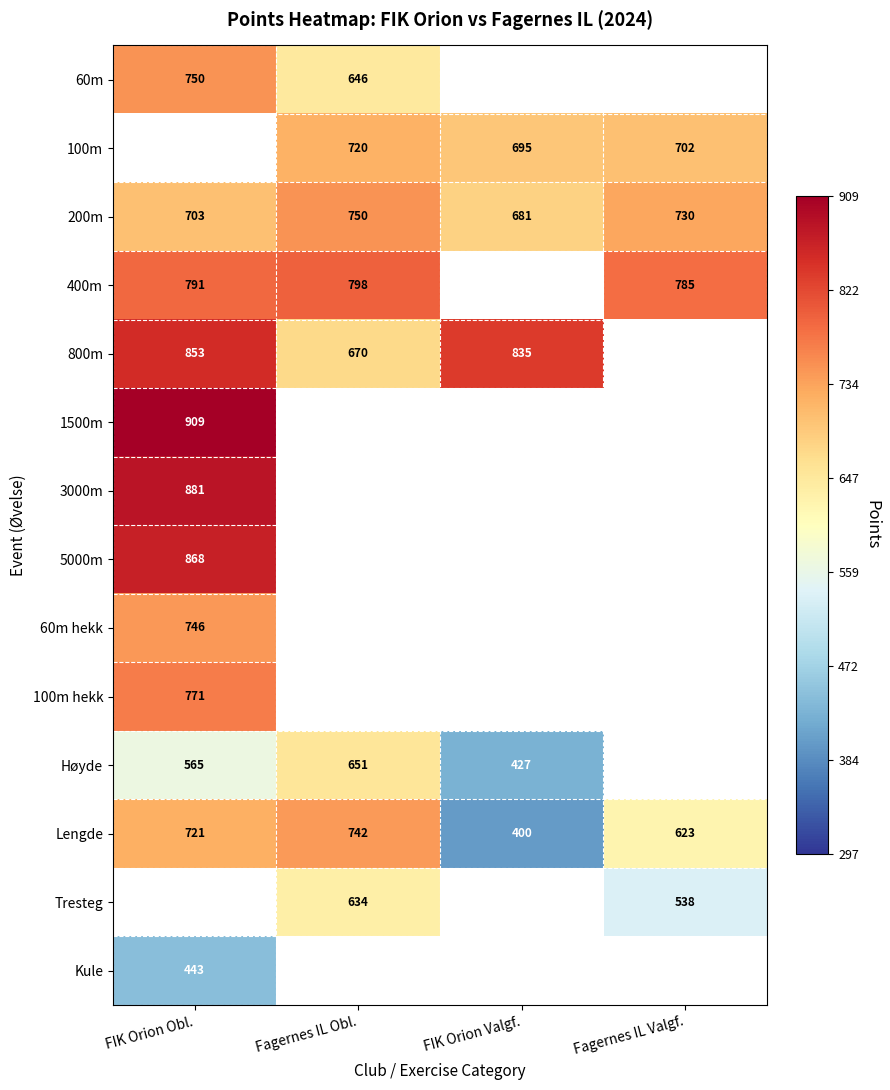

Is it true that 1500m equals 1355 at FIK Orion Obl.?

False